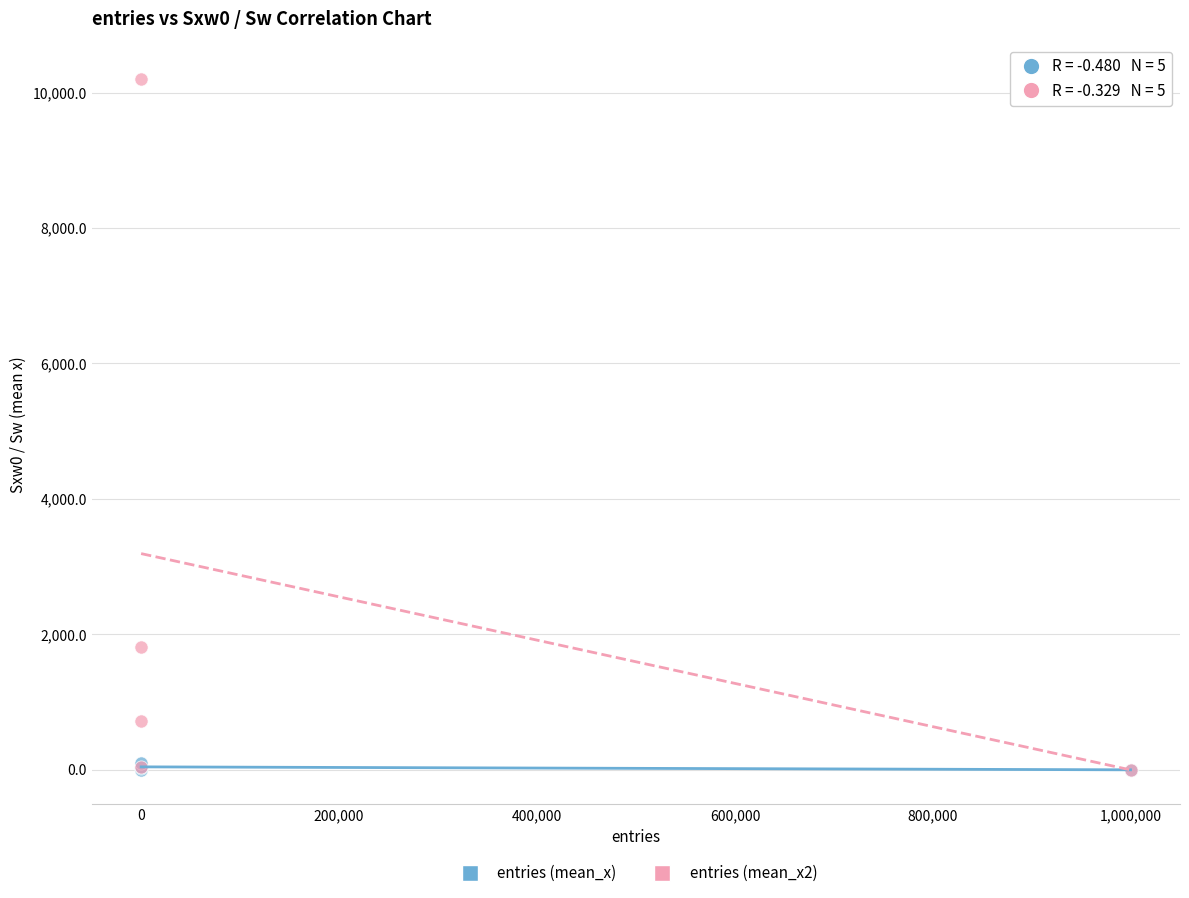

What are all the series names shown in the legend?

entries (mean_x), entries (mean_x2)